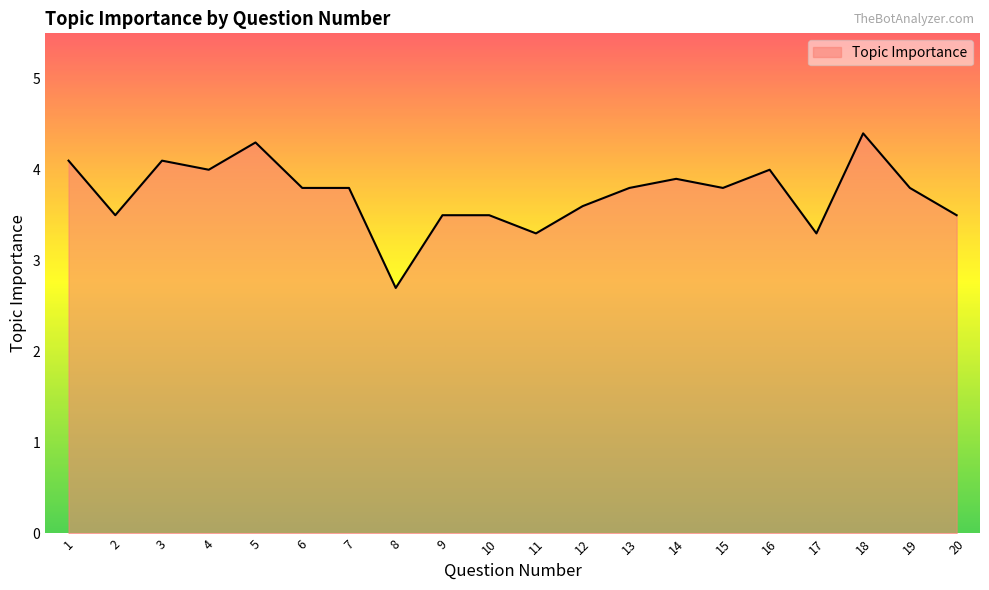

What is the maximum value shown in the chart?

4.4